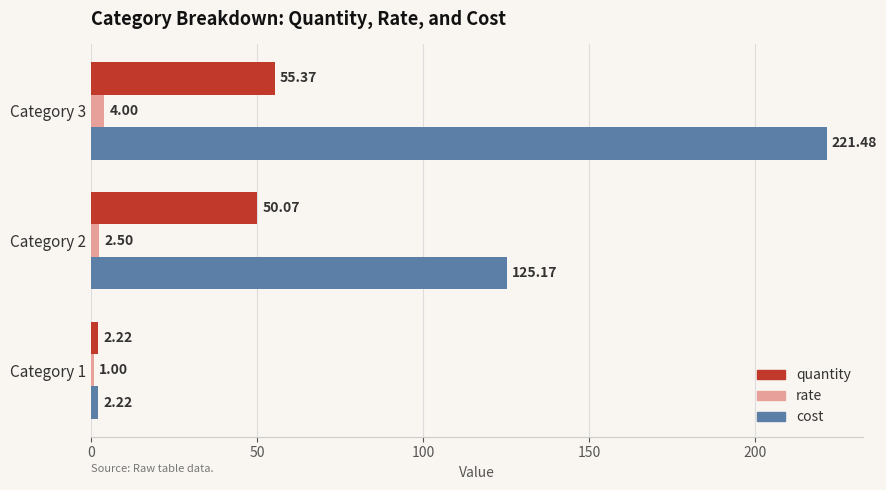

Which category has the highest value across all series?

Category 3